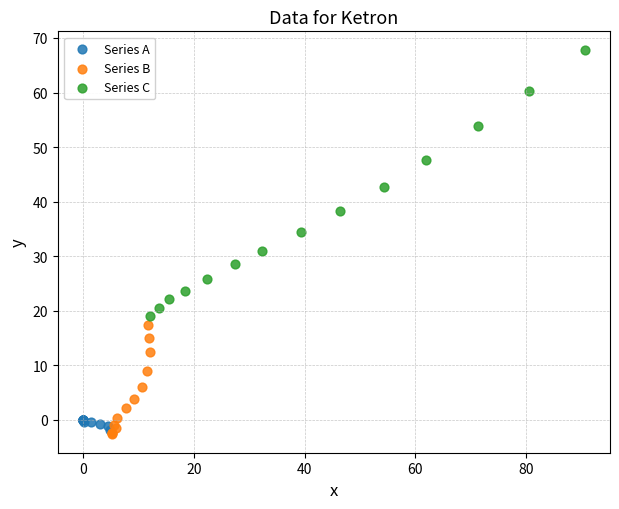

What are all the series names shown in the legend?

Series A, Series B, Series C